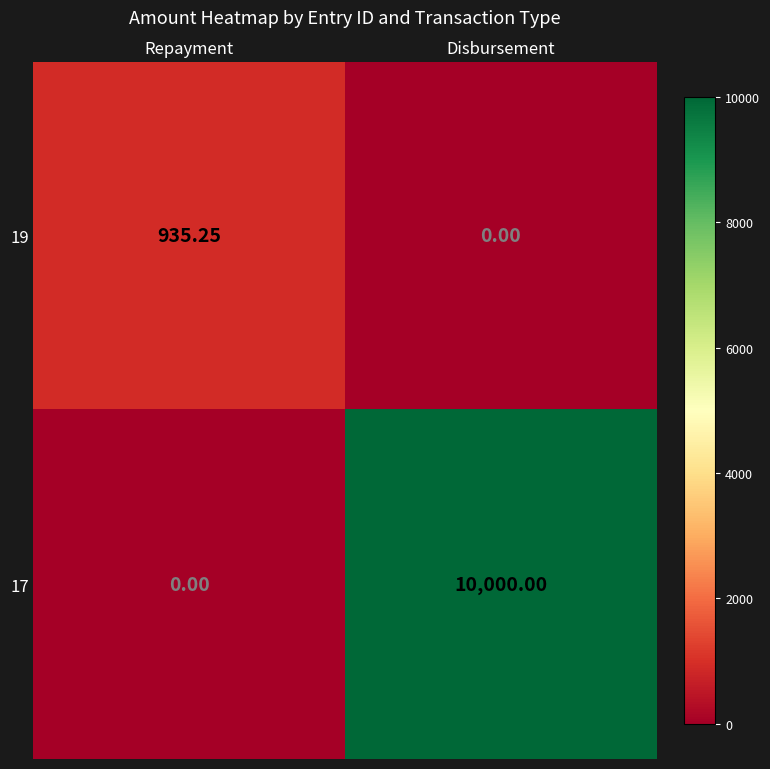

Where does the 19 series first go above 935?

Repayment